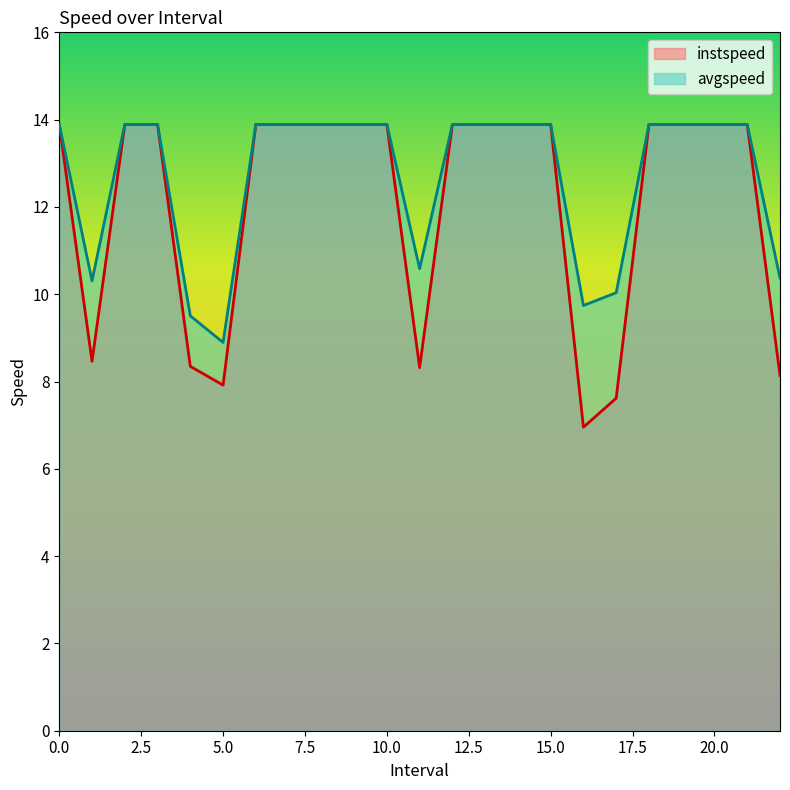

What is the maximum value shown in the chart?

13.9